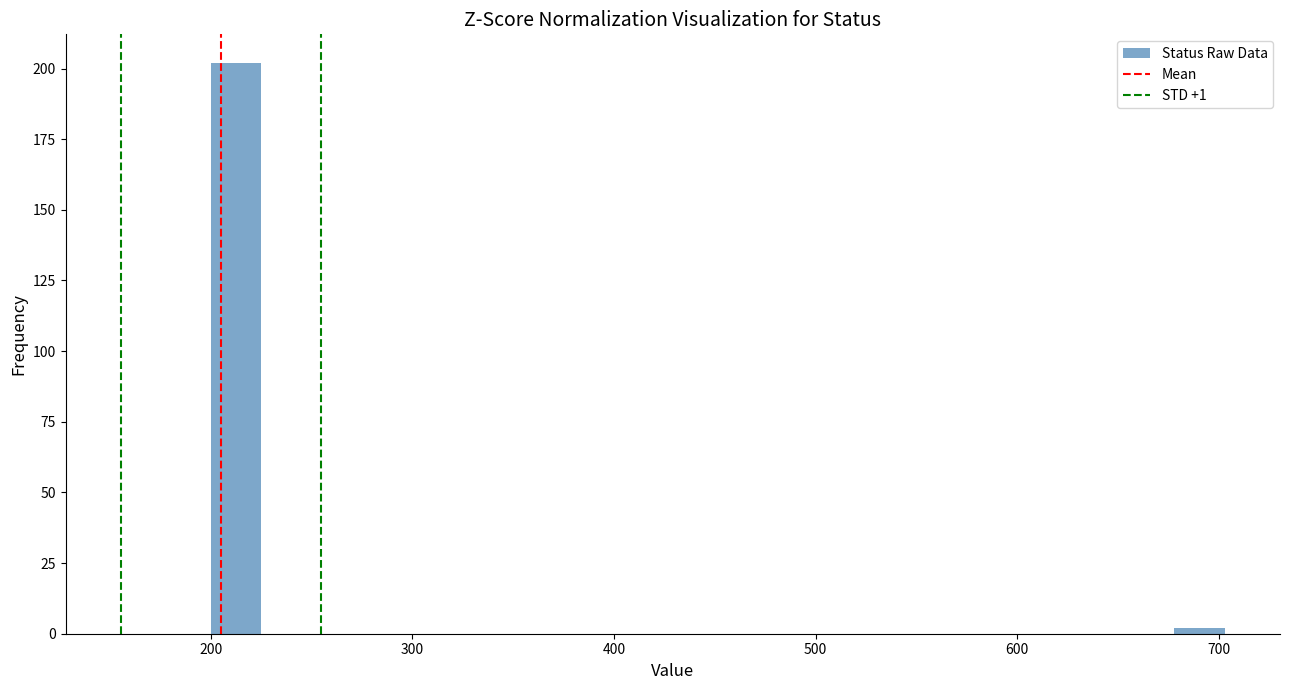

Read against the x-axis, roughly where is the centre of the tallest bar?

210